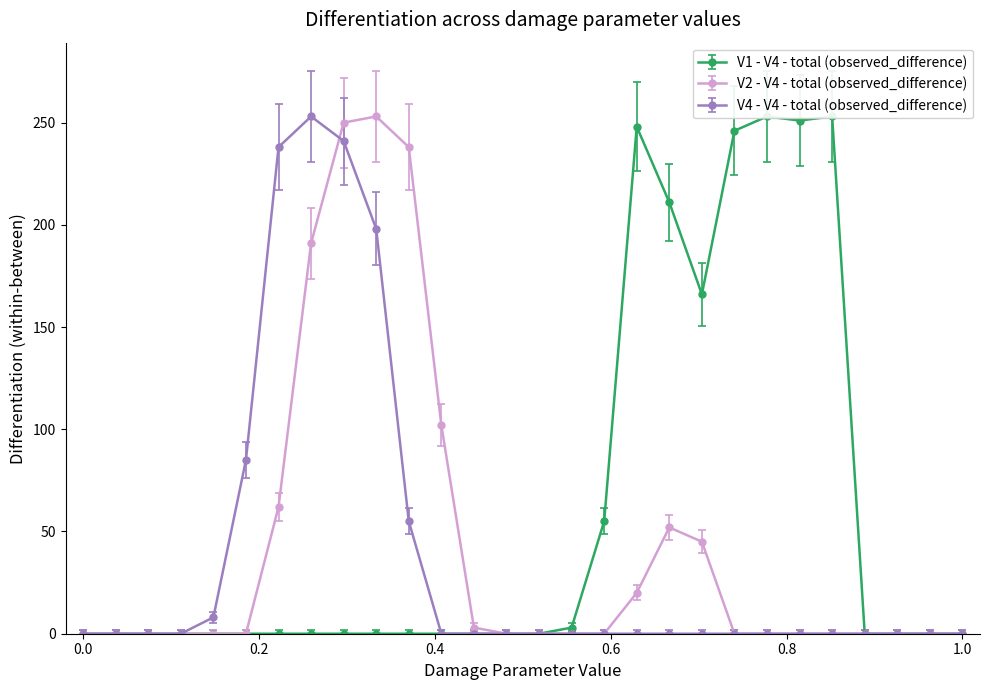

The V2 - V4 - total (observed_difference) series shows 0 at 0.0. True or false?

True